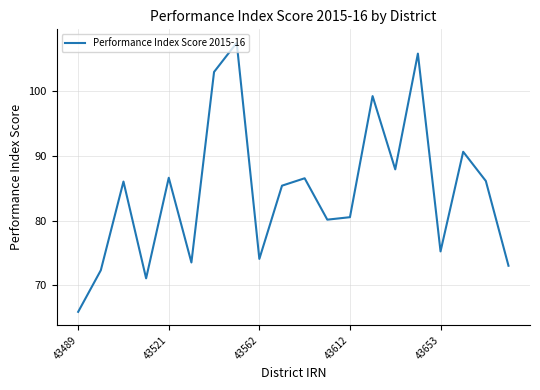

What is the greatest value displayed?

107.4